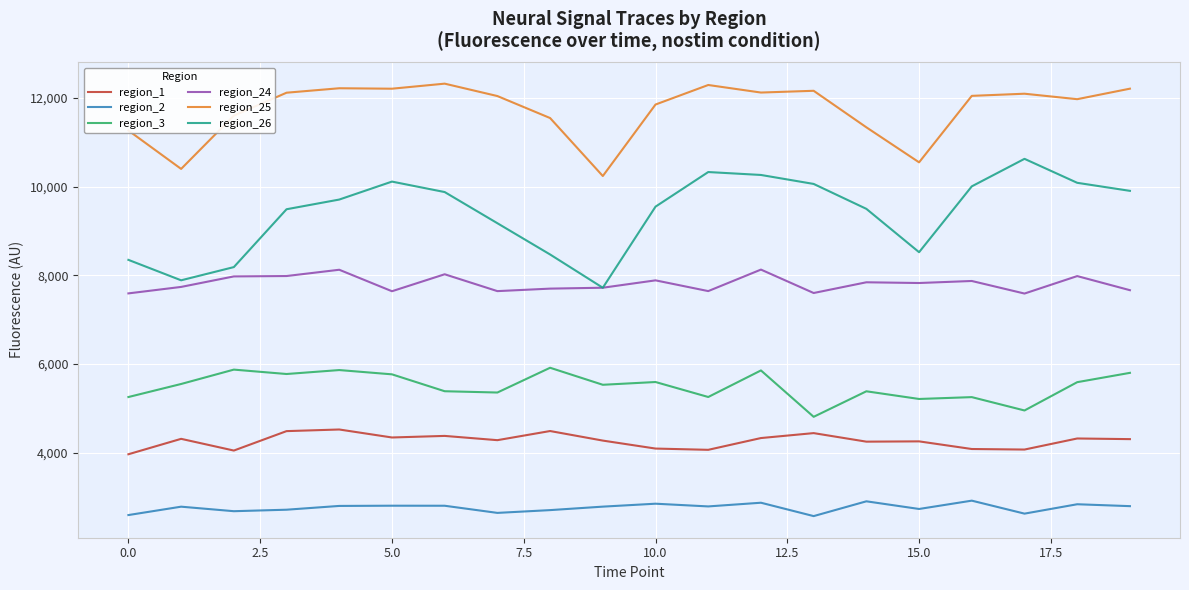

Which series has the largest total across all categories?

region_25